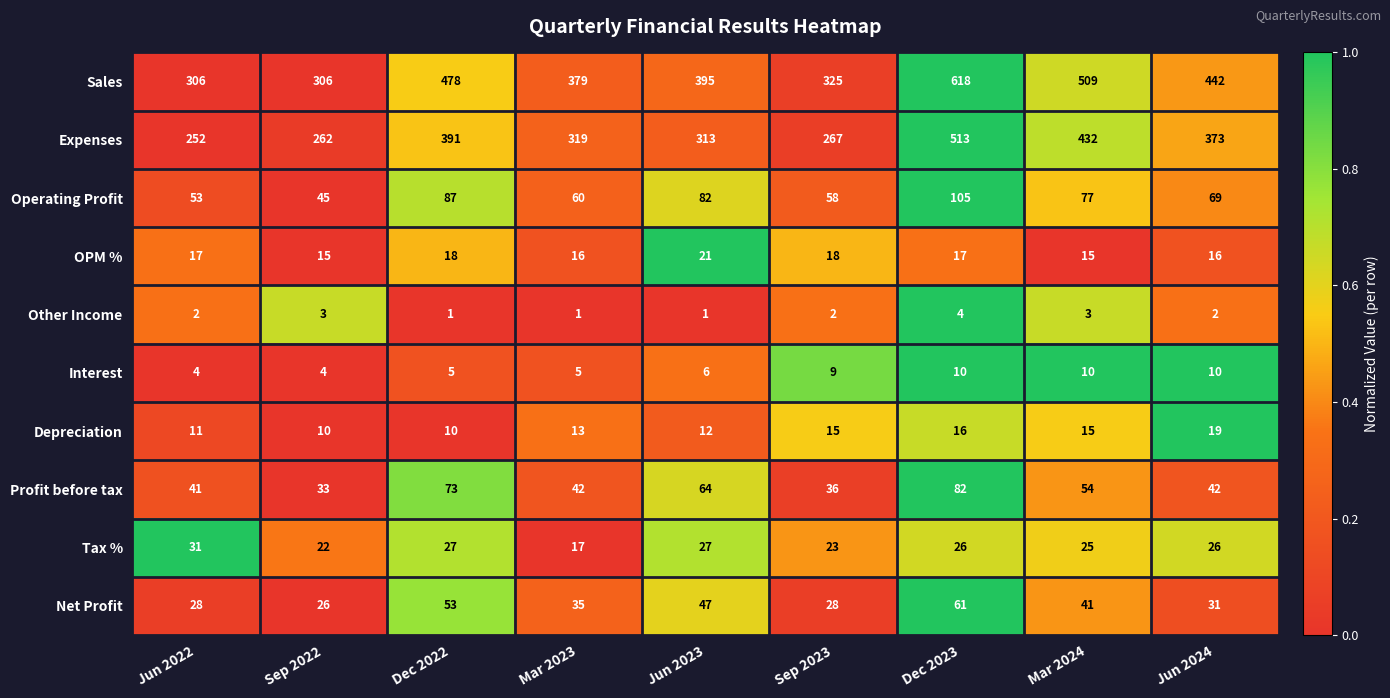

The value of Net Profit at Dec 2022 is 53. True or false?

True